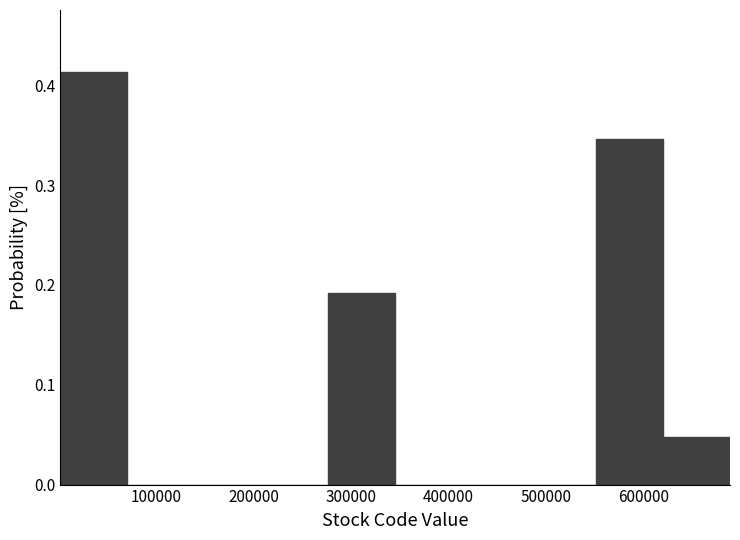

Reading left to right, transcribe this chart: for each bar, give the range it covers on the x-axis and its height. Neither the bar edges nor the heights are printed on the chart, so give them approximately, as read against the axes.

0 to 70000: 0.41
70000 to 140000: 0
140000 to 210000: 0
210000 to 280000: 0
280000 to 340000: 0.19
340000 to 410000: 0
410000 to 480000: 0
480000 to 550000: 0
550000 to 620000: 0.35
620000 to 690000: 0.05